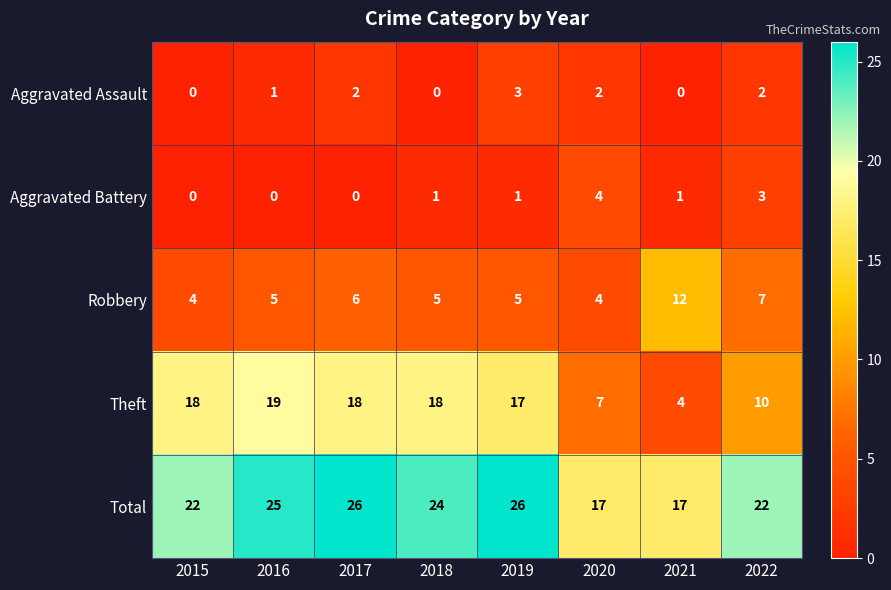

The value of Theft at 2019 is 28. True or false?

False